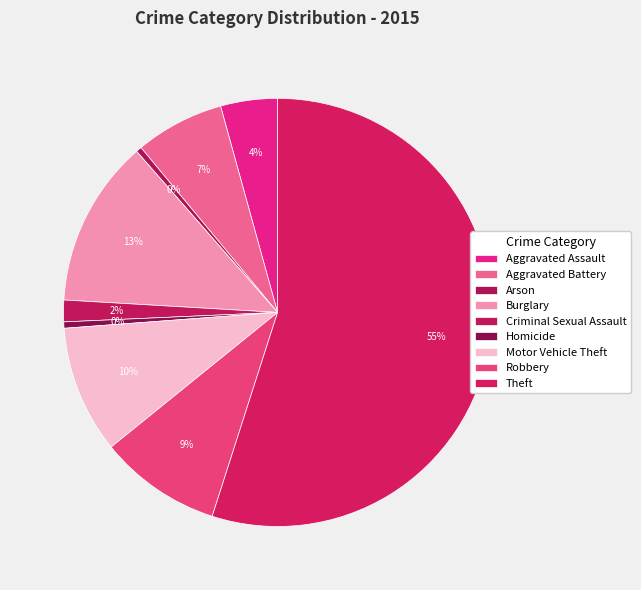

Which slice is the largest?

Theft